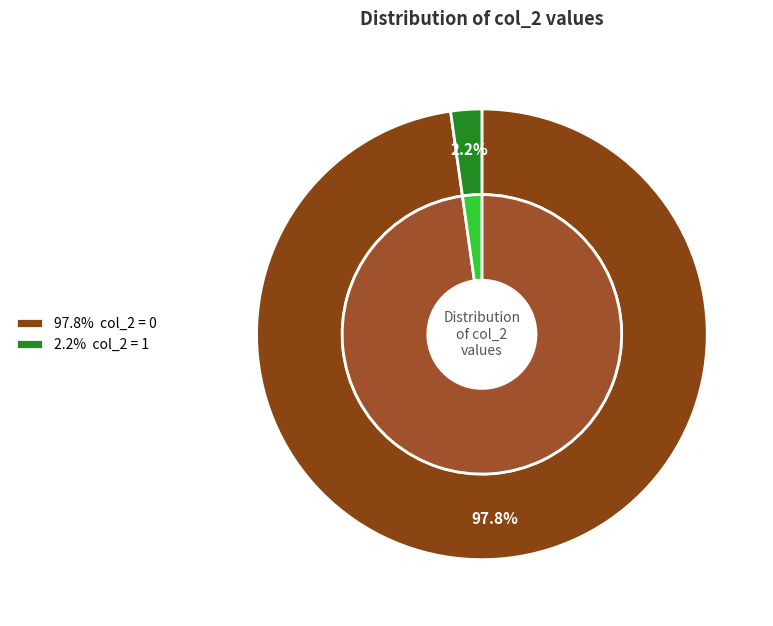

What is the change in value from col_2=0 to col_2=1?

-43